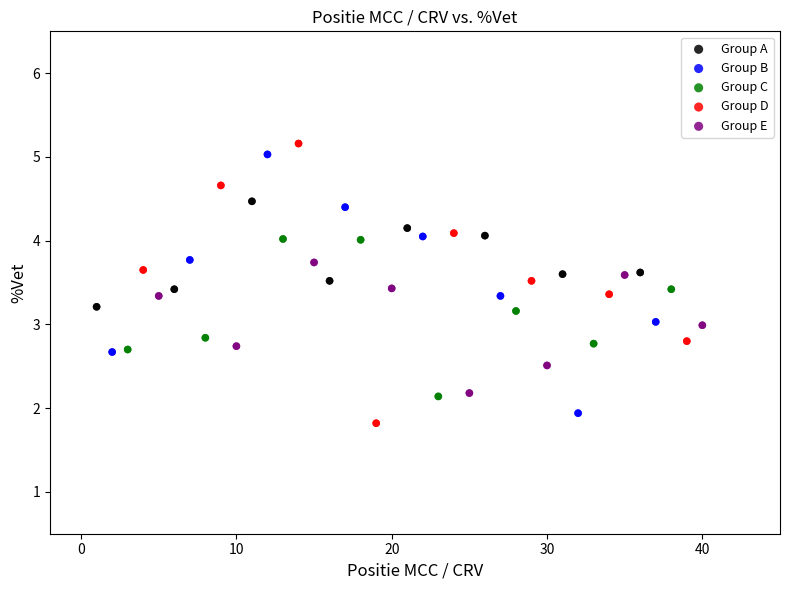

Which series has the widest spread of Y values?

Group D